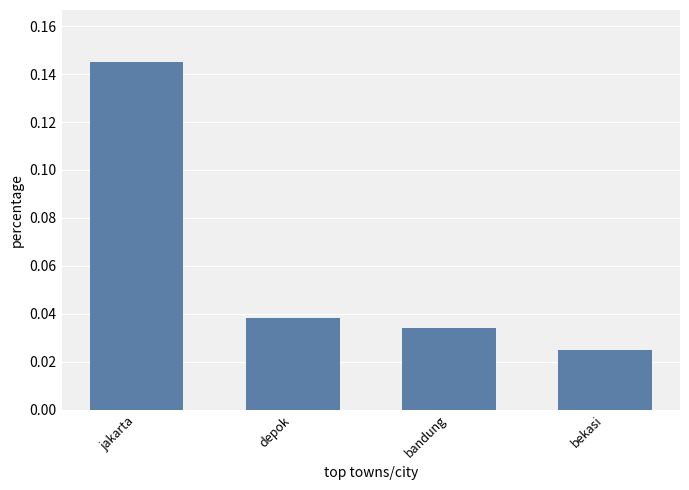

Rank the categories by value from lowest to highest.

bekasi, bandung, depok, jakarta